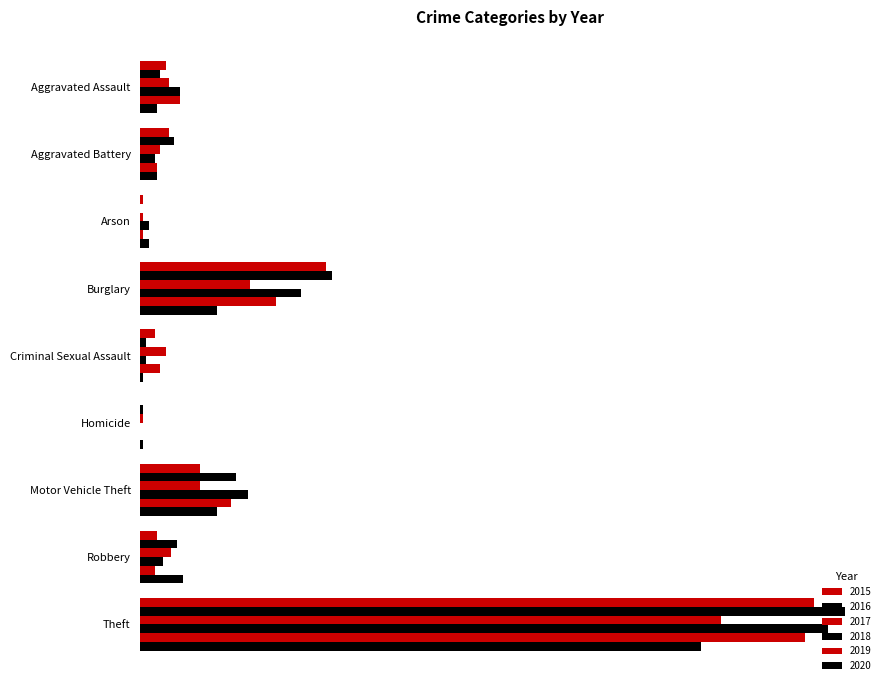

At how many categories does at least one series exceed 88?

1